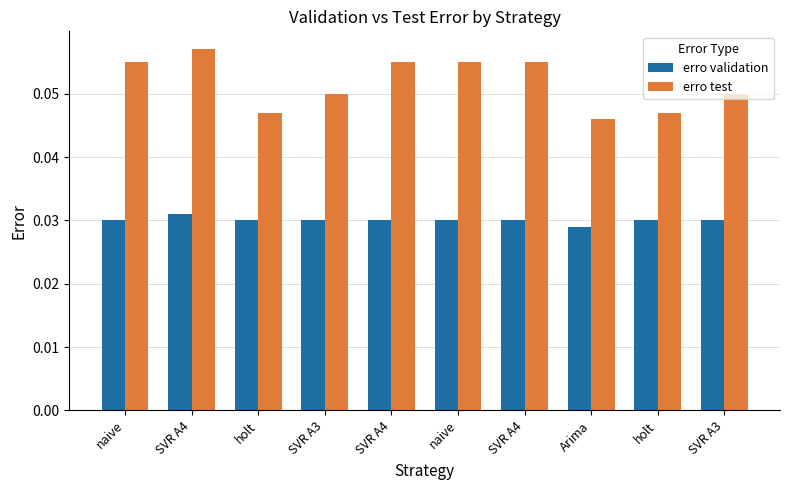

True or false: erro validation has a value of 0.0 at SVR A4.

True